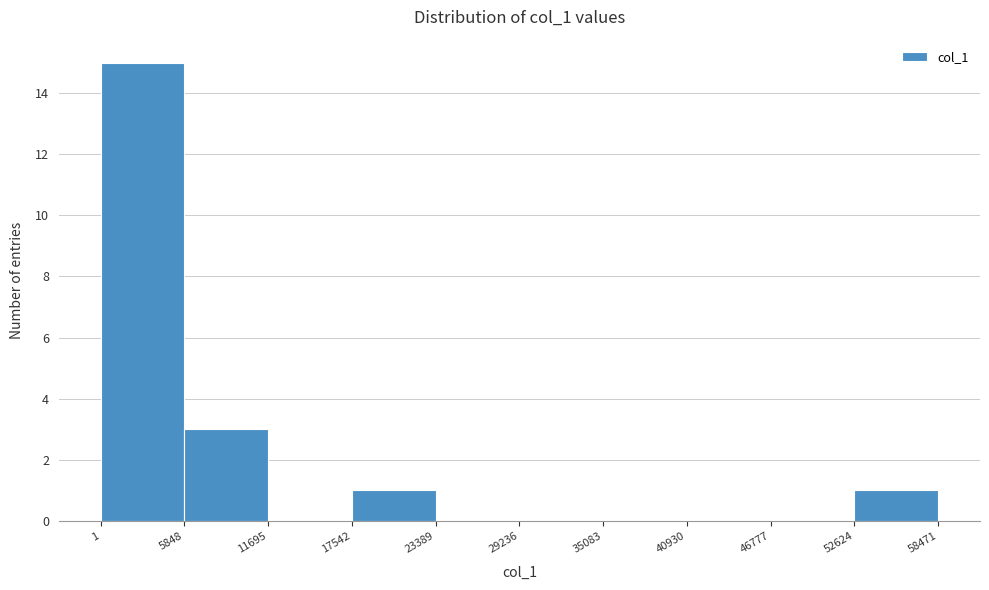

Reading left to right, list every bar in this chart as the range it spans on the x-axis followed by its height. The values are not printed on the chart, so give them approximately, as read against the axis.

1 to 5848: 15
5848 to 11695: 3
11695 to 17542: 0
17542 to 23389: 1
23389 to 29236: 0
29236 to 35083: 0
35083 to 40930: 0
40930 to 46777: 0
46777 to 52624: 0
52624 to 58471: 1